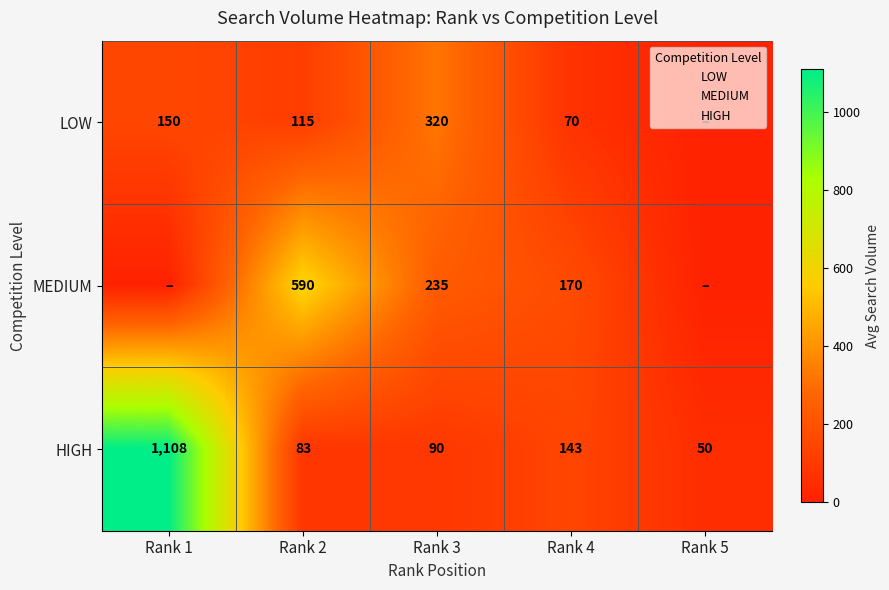

Which series has the largest range (max minus min)?

HIGH